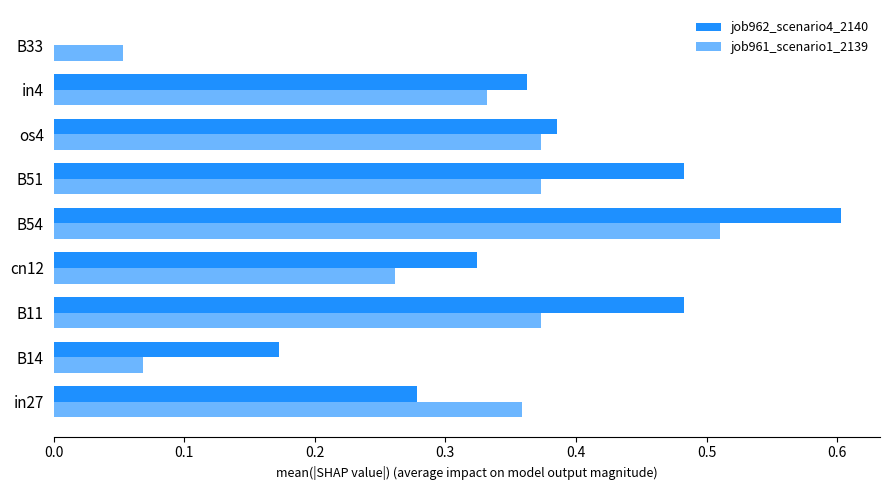

How many values in job962_scenario4_2140 are above zero?

8